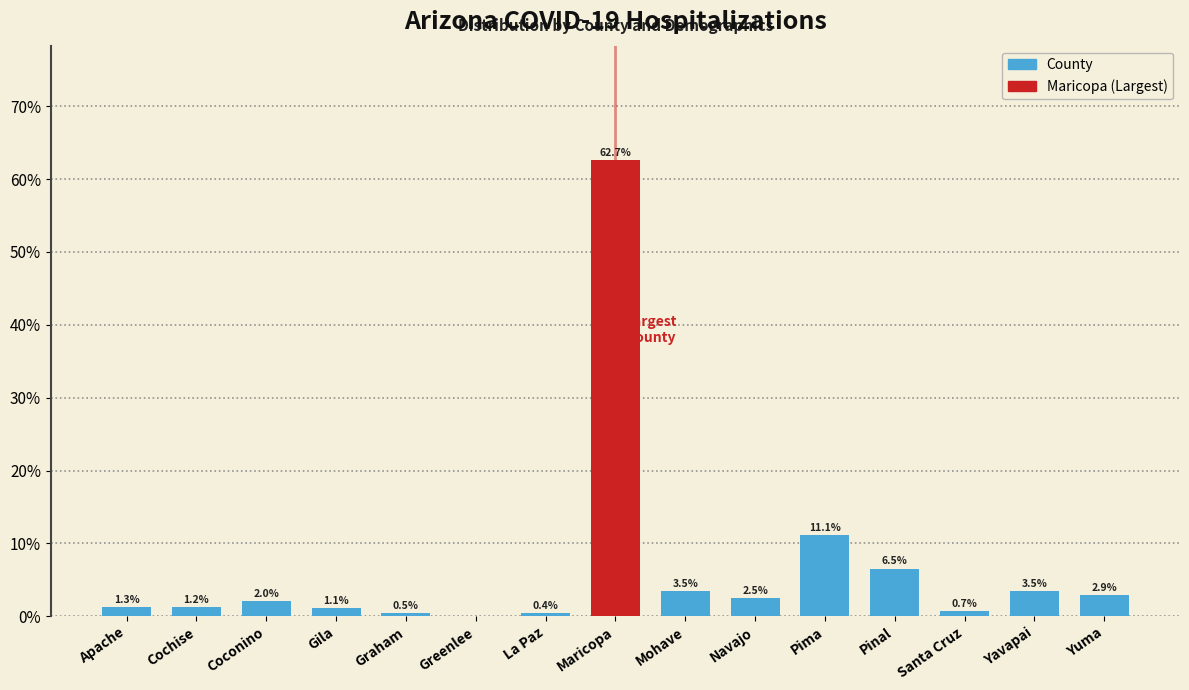

What is the approximate value at Gila?

1.1